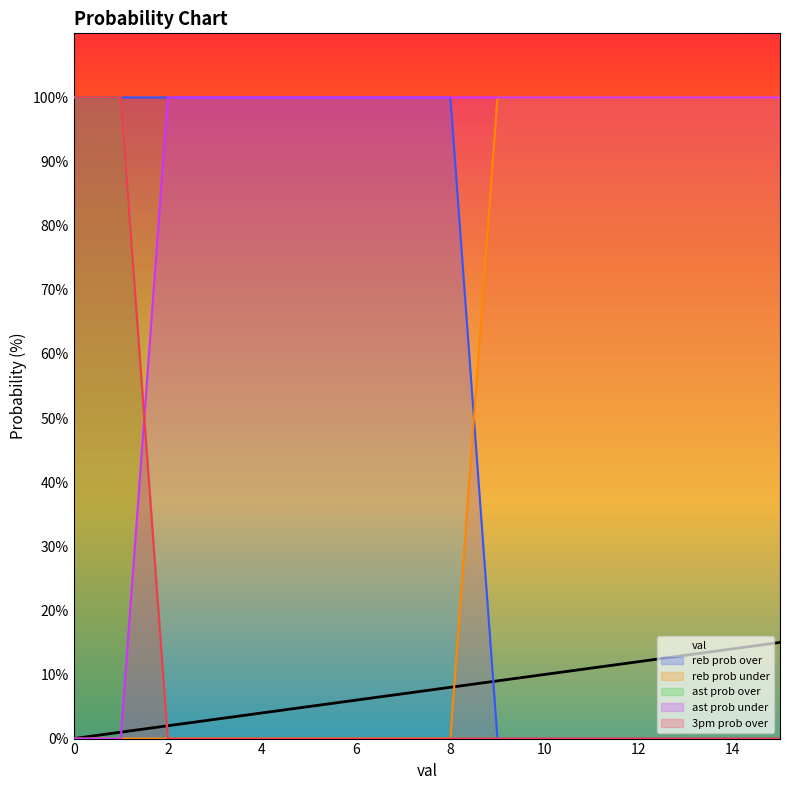

What is the difference between the reb prob under values at 11 and 0?

100